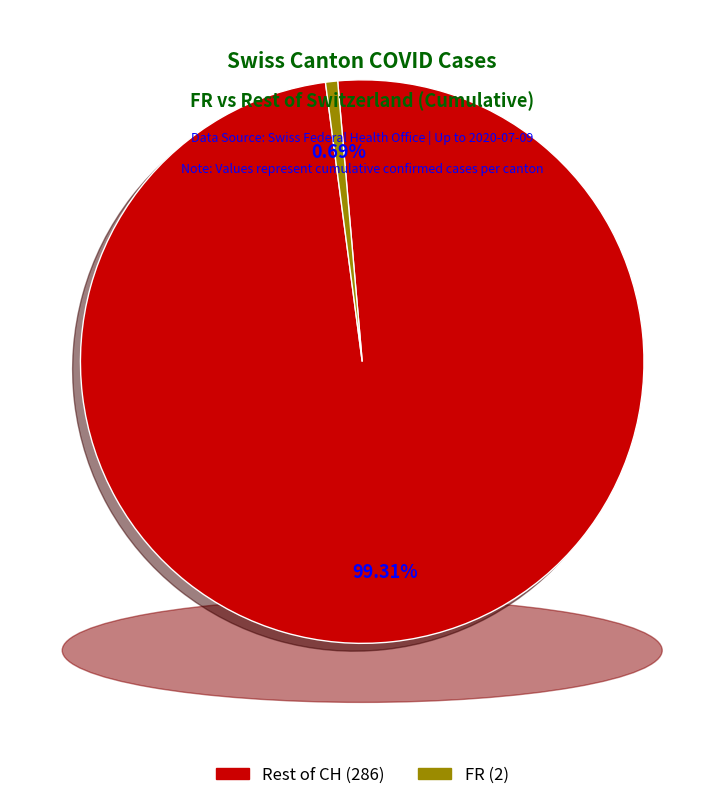

Is there a majority slice in this chart?

Yes